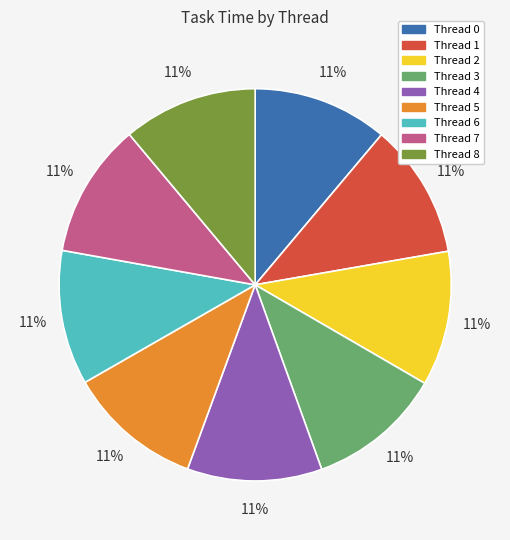

What percentage is the Thread 0 slice, to the nearest percent?

11%